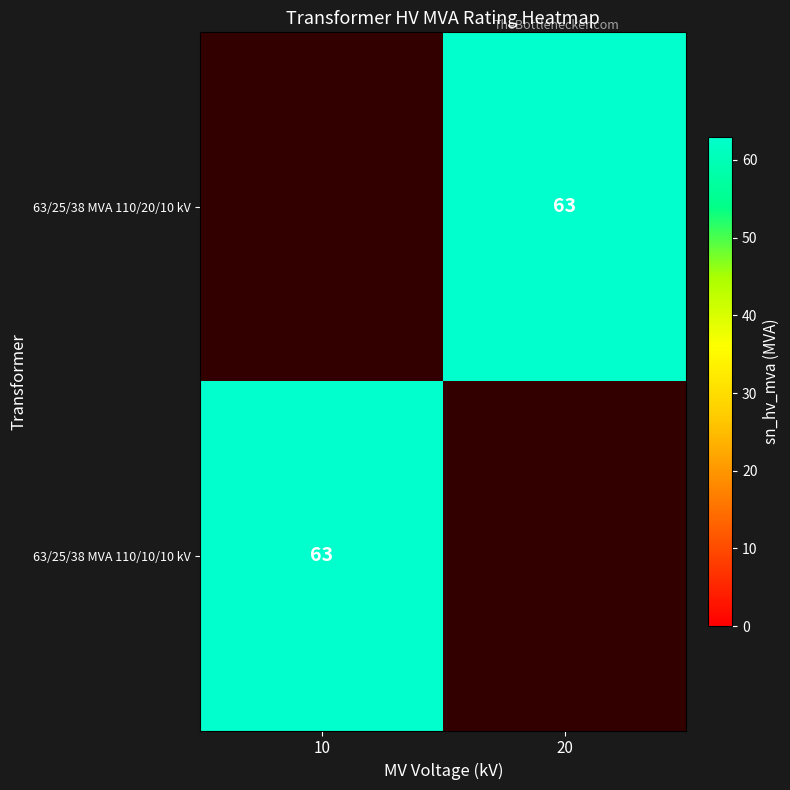

At 20, list the series in order from largest to smallest.

63/25/38 MVA 110/20/10 kV, 63/25/38 MVA 110/10/10 kV